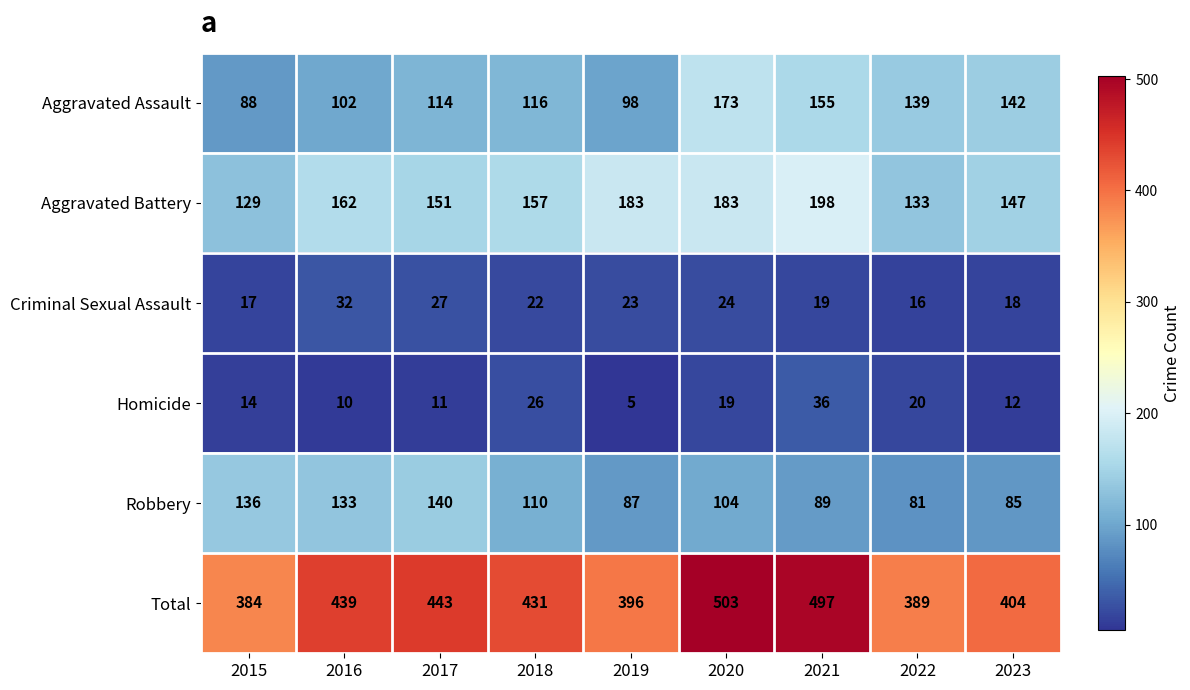

What is the maximum value for Total?

503